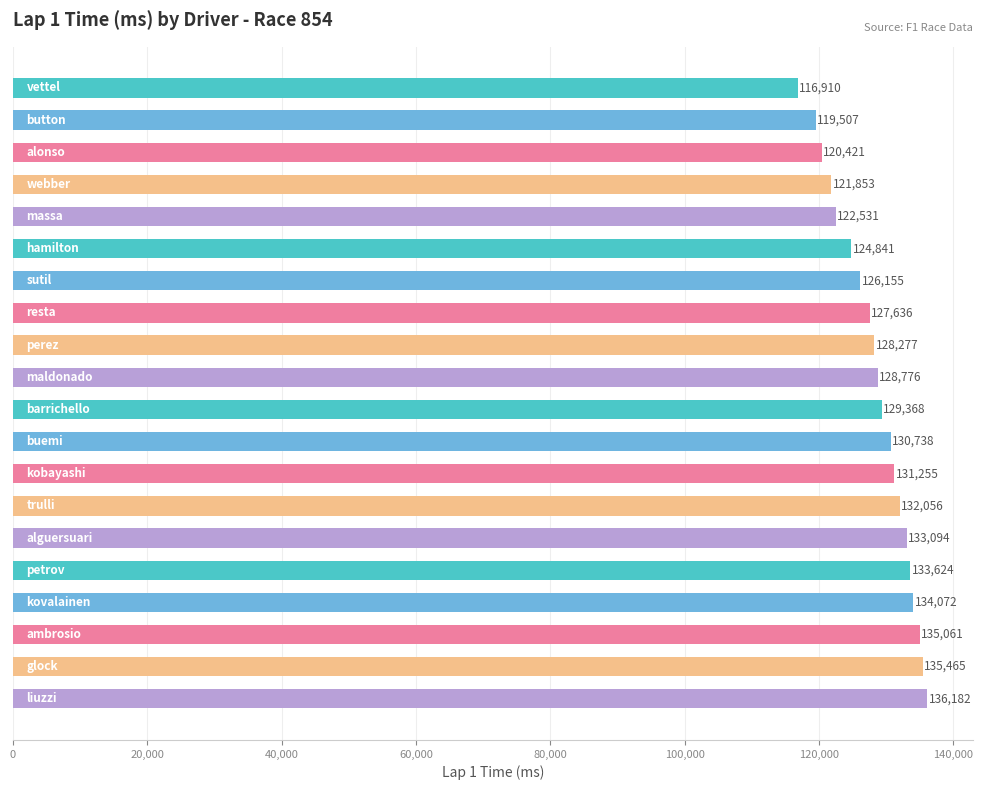

What is the greatest value displayed?

136182